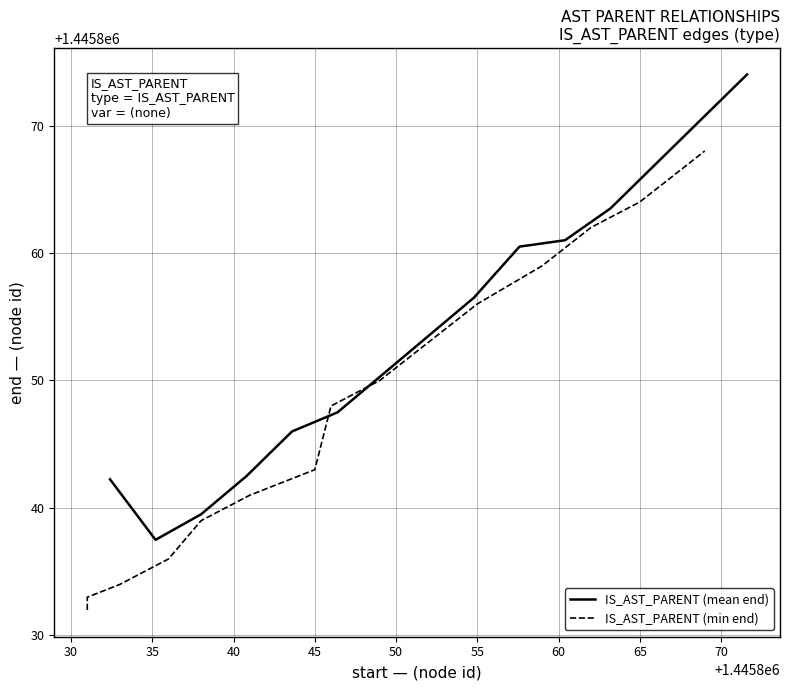

What is the highest value of the IS_AST_PARENT (mean end) series?

1445874.0